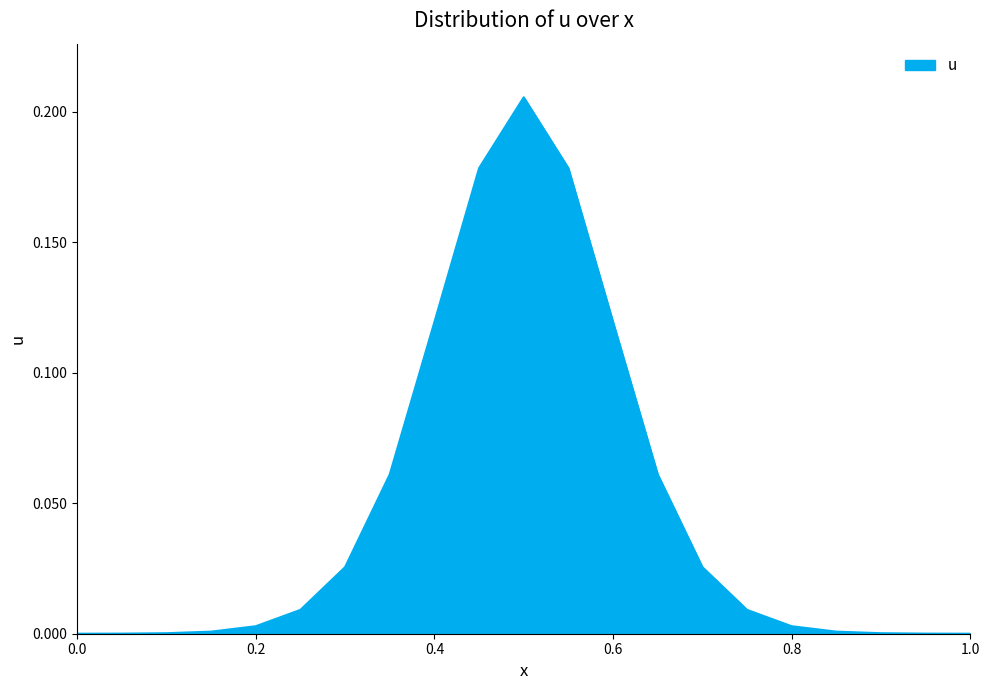

What is the maximum value shown in the chart?

0.2